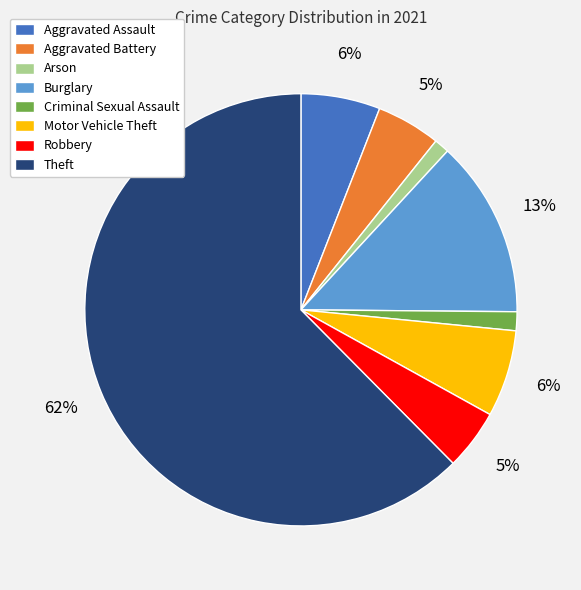

Do Arson and Burglary together represent more than half of the pie?

No